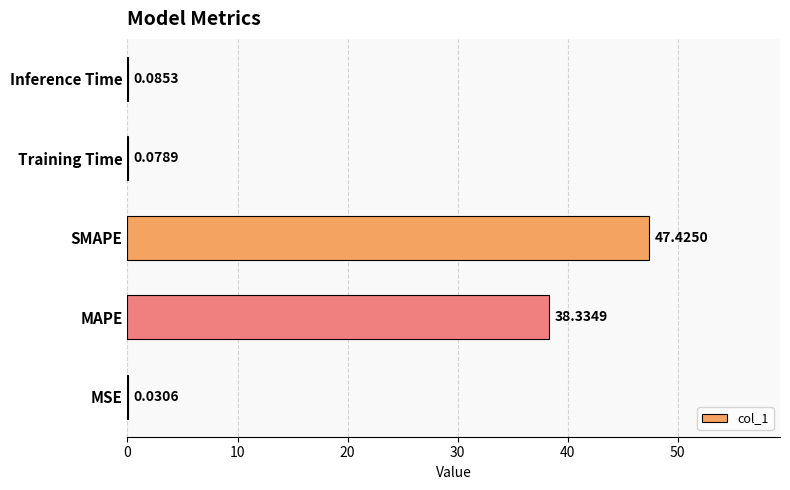

What is the maximum value shown in the chart?

47.4